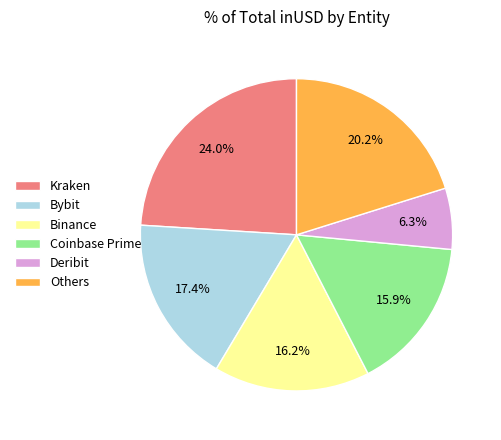

Which has a higher value, Bybit or Others?

Others